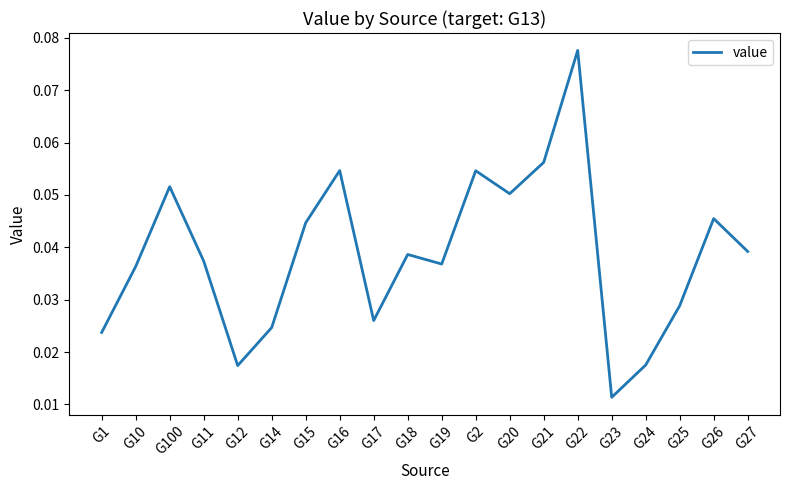

How many distinct data groups are displayed?

1